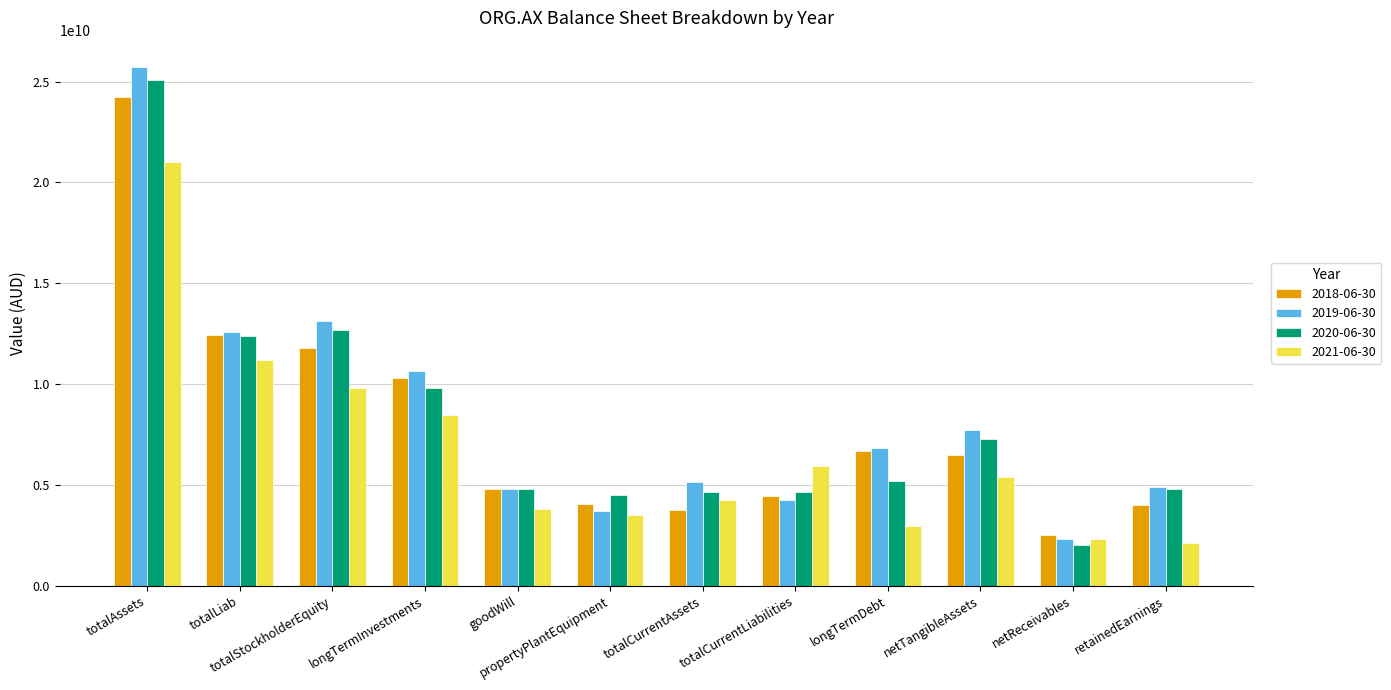

Which series has the widest spread of values?

2019-06-30